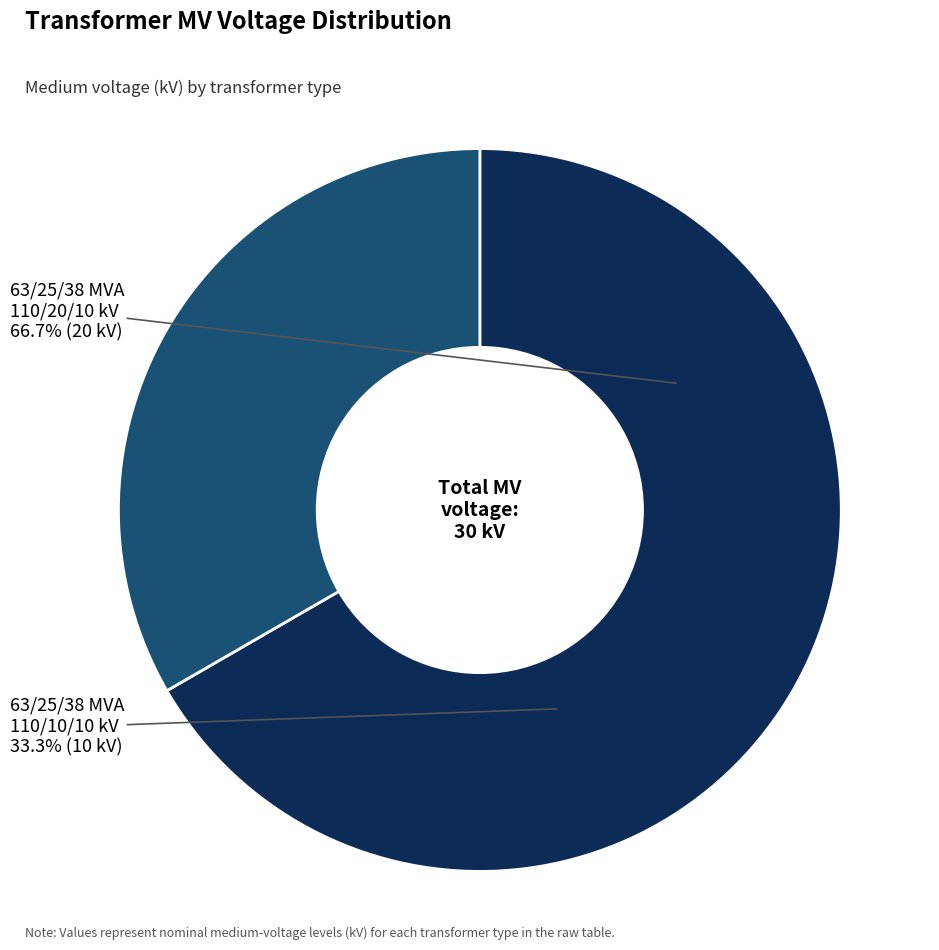

How many segments does this pie chart have?

2